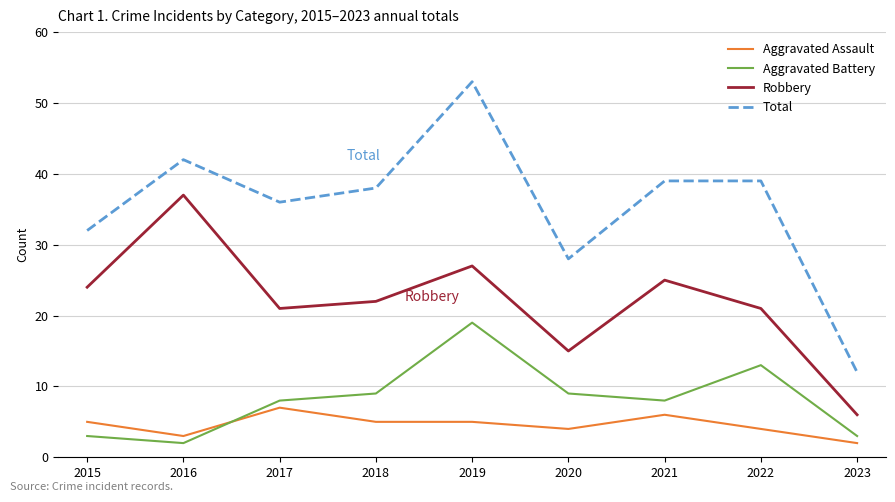

What is the difference between the maximum and minimum values in the Aggravated Battery series?

17